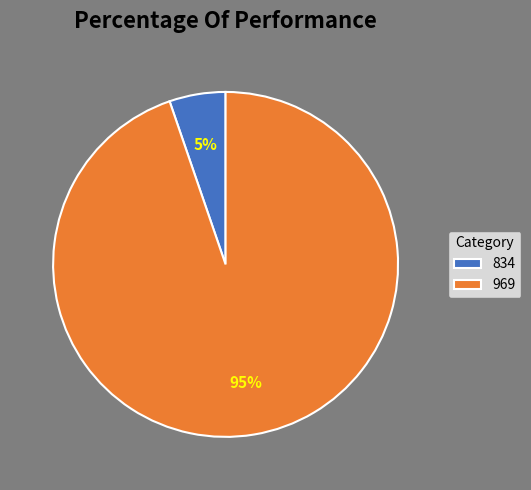

The 834 slice represents 18% of the pie. True or false?

False